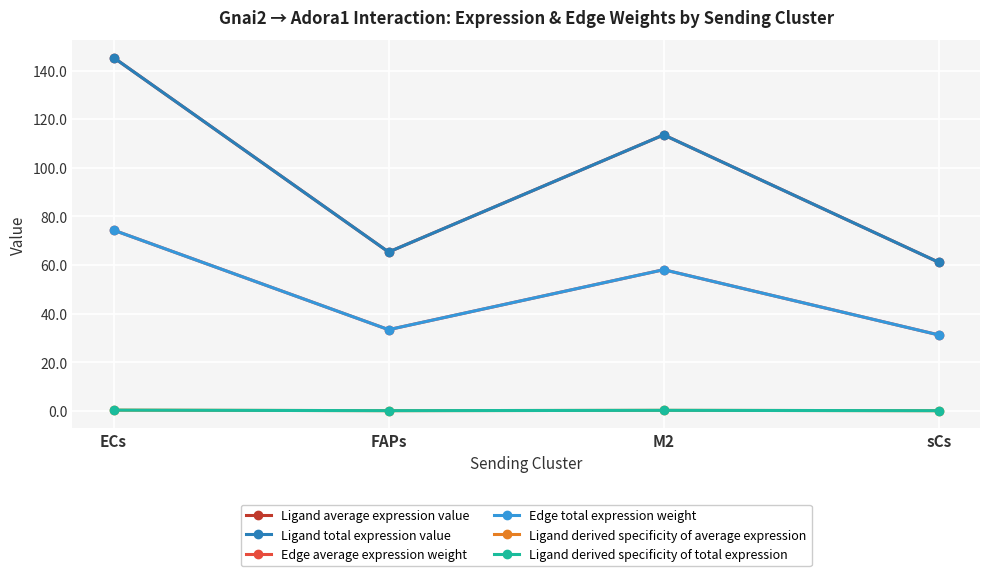

Rank the series by their maximum value, from highest to lowest.

Ligand average expression value, Ligand total expression value, Edge average expression weight, Edge total expression weight, Ligand derived specificity of average expression, Ligand derived specificity of total expression